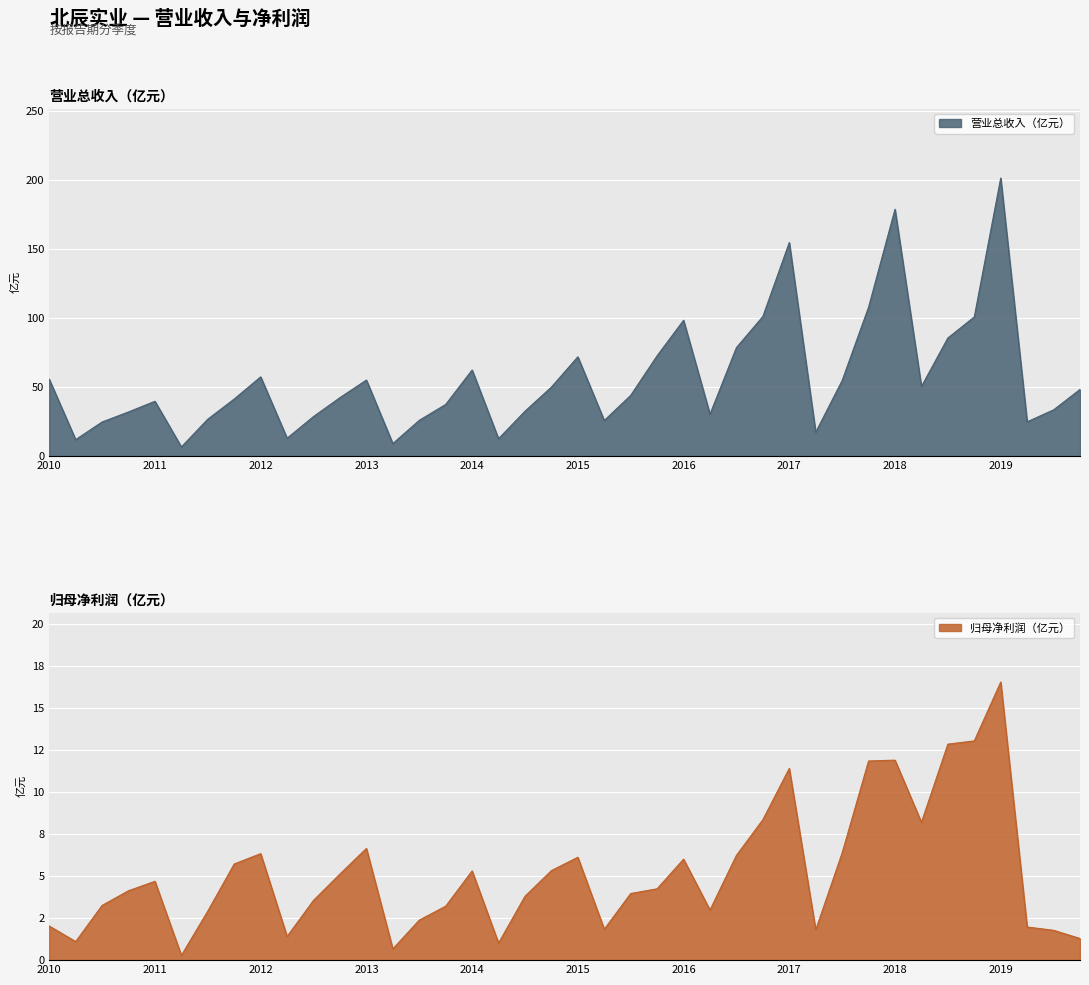

What is the minimum value for PARENT_NETPROFIT?

0.3